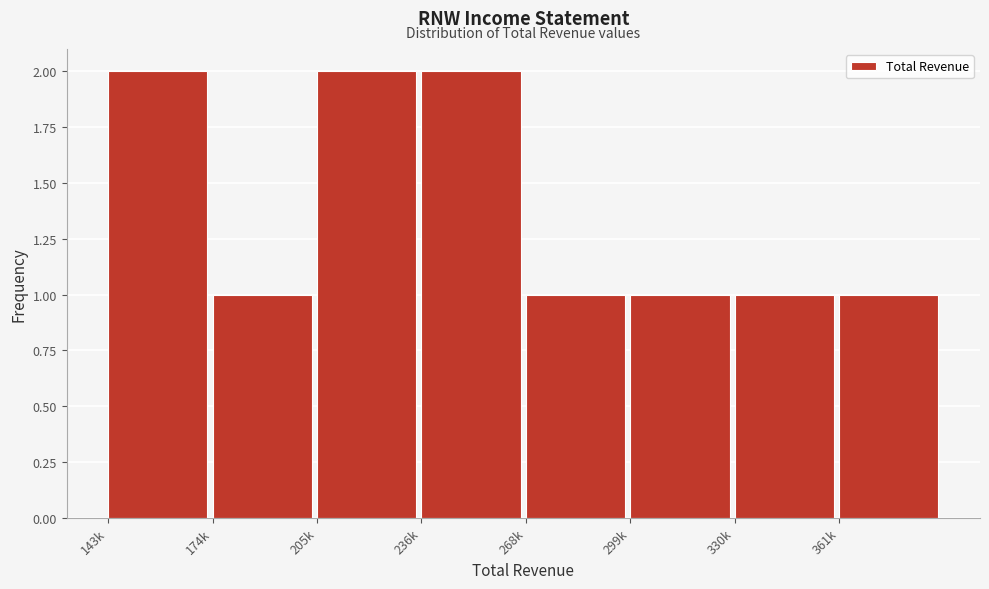

Reading left to right, what are all the values shown in this chart?

2	1	2	2	1	1	1	1